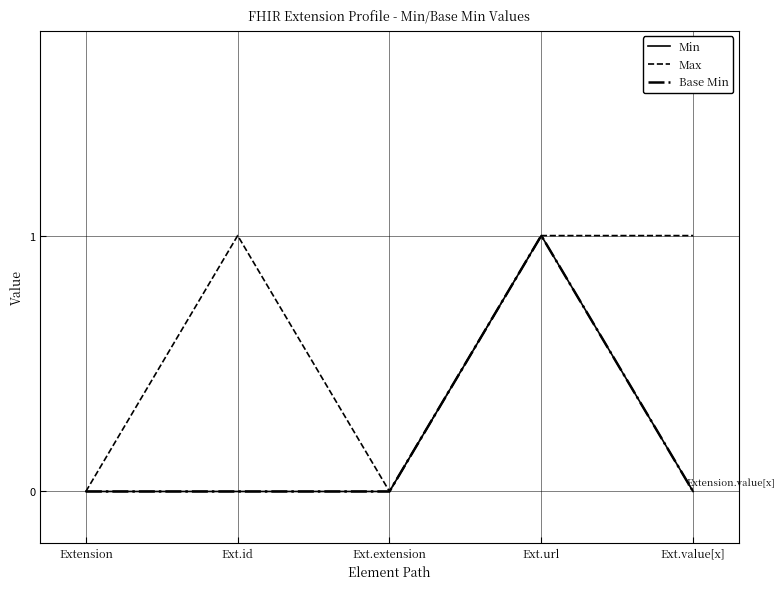

What is the sum of the Min values at Ext.extension and Ext.url?

1